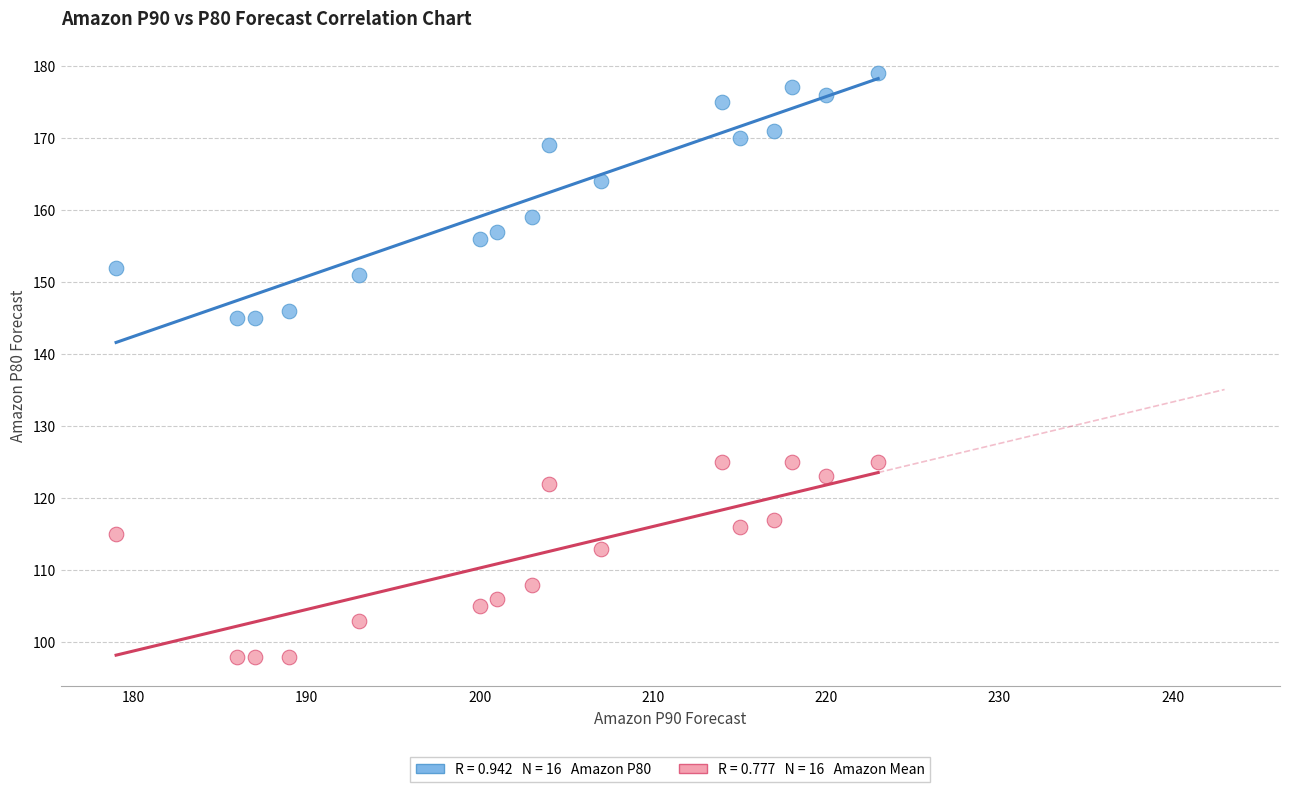

Across all data points, what is the range of X values (max minus min)?

44